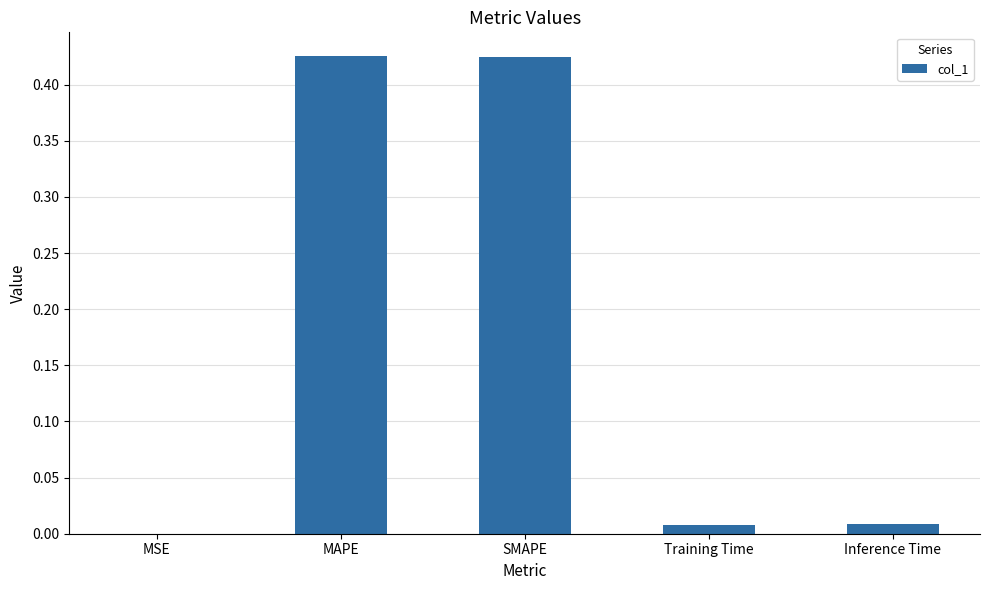

The value at SMAPE is 0.6. True or false?

False